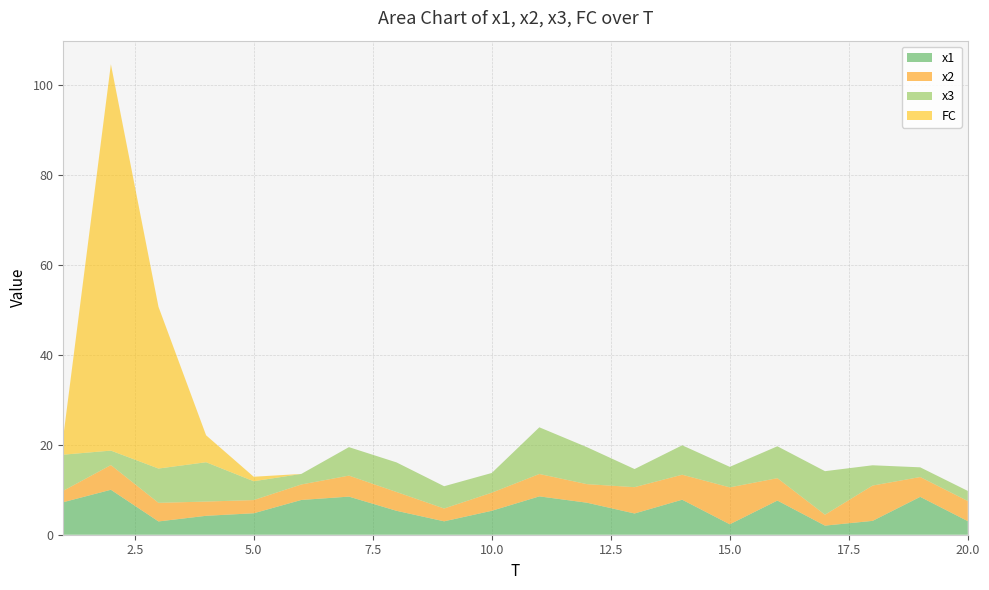

Reading left to right, extract all data points from this chart.

x1: 1=7.2	2=10.0	3=3.0	4=4.2	5=4.8	6=7.7	7=8.5	8=5.3	9=3.0	10=5.3	11=8.5	12=7.1	13=4.7	14=7.8	15=2.3	16=7.6	17=2.0	18=3.1	19=8.4	20=3.0
x2: 1=2.5	2=5.5	3=4.1	4=3.2	5=2.9	6=3.4	7=4.7	8=4.2	9=2.8	10=4.0	11=5.0	12=4.1	13=5.9	14=5.6	15=8.2	16=5.0	17=2.4	18=7.9	19=4.4	20=4.5
x3: 1=8.0	2=3.2	3=7.6	4=8.7	5=4.2	6=2.3	7=6.3	8=6.6	9=5.0	10=4.4	11=10.4	12=8.2	13=4.0	14=6.5	15=4.6	16=7.1	17=9.7	18=4.5	19=2.2	20=2.2
FC: 1=4.0	2=86.0	3=36.0	4=6.0	5=1.0	6=0.0	7=0.0	8=0.0	9=0.0	10=0.0	11=0.0	12=0.0	13=0.0	14=0.0	15=0.0	16=0.0	17=0.0	18=0.0	19=0.0	20=0.0